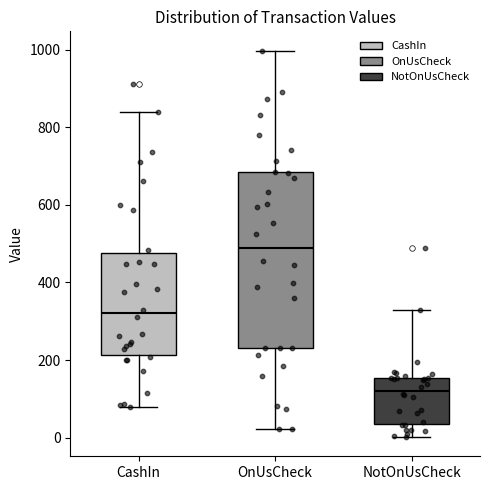

Reading left to right, read every box against the y-axis: the position of its median line, the range the box covers, and the ends of its whiskers. The values are not printed on the chart, so give them approximately, as read against the axis.

CashIn: median 320, box 220 to 480, whiskers 80 to 840
OnUsCheck: median 480, box 240 to 680, whiskers 20 to 1000
NotOnUsCheck: median 120, box 40 to 160, whiskers 0 to 340